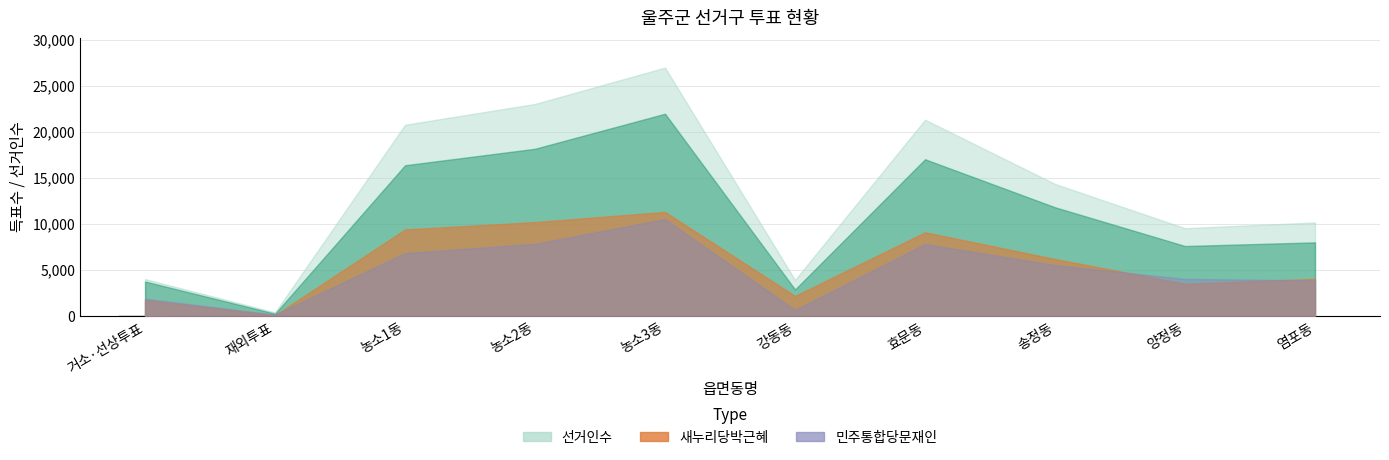

What is the sum of all values?

350